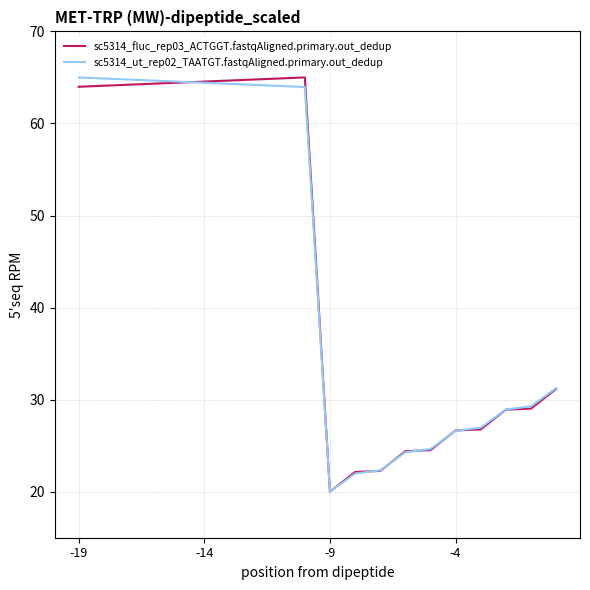

What is the maximum value for sc5314_ut_rep02_TAATGT.fastqAligned.primary.out_dedup?

65.0